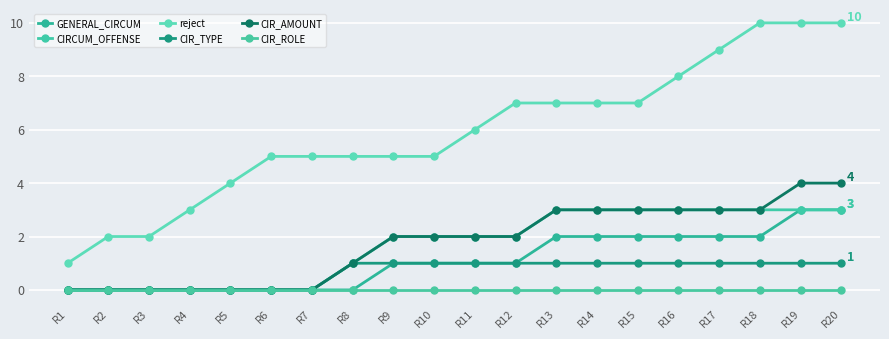

List the series in order of their peak value, highest first.

reject, CIR_AMOUNT, GENERAL_CIRCUM, CIRCUM_OFFENSE, CIR_TYPE, CIR_ROLE